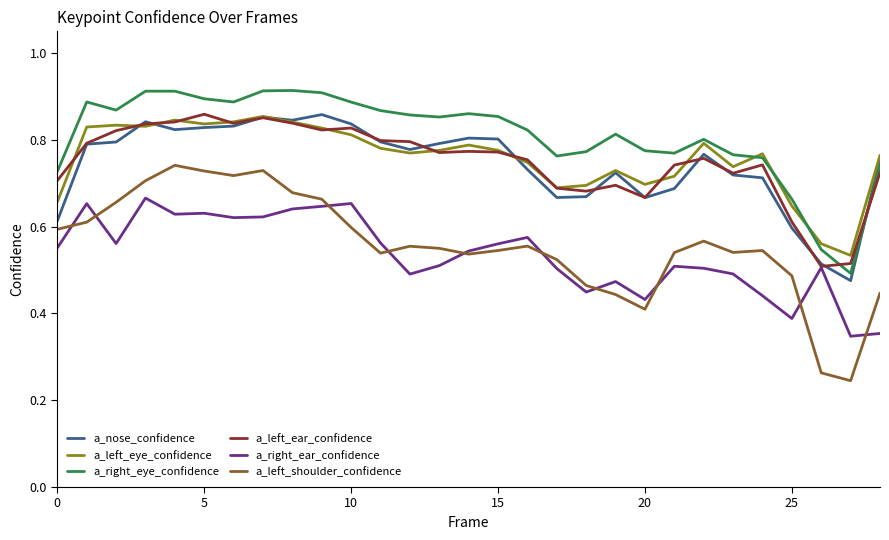

Which series has the largest range (max minus min)?

a_left_shoulder_confidence